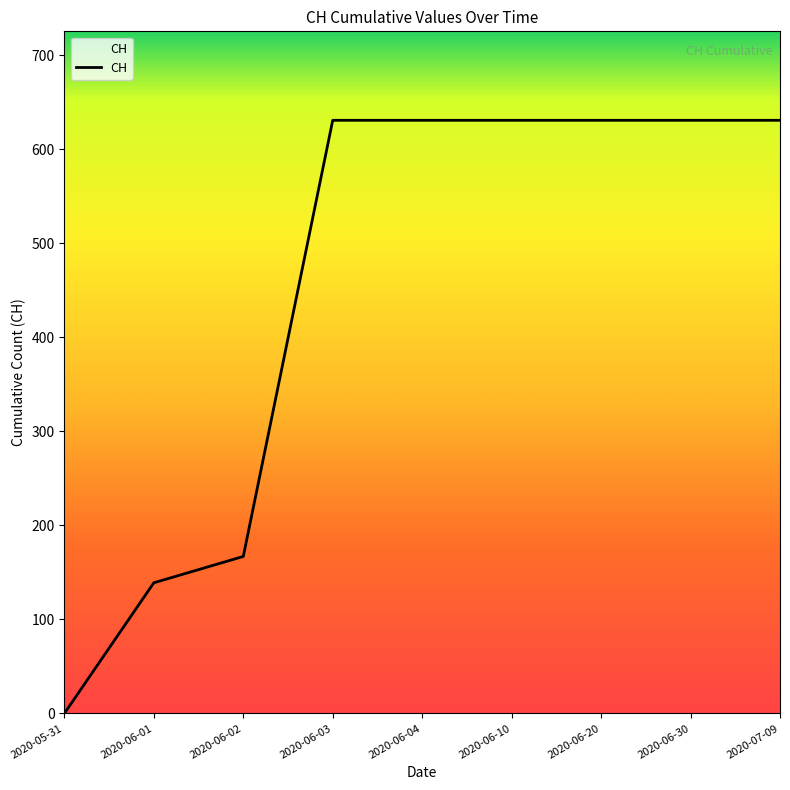

What is the average value?

455